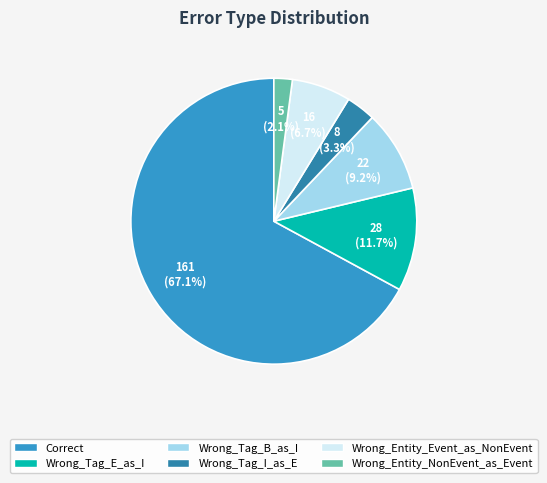

Does any single category account for the majority?

Yes